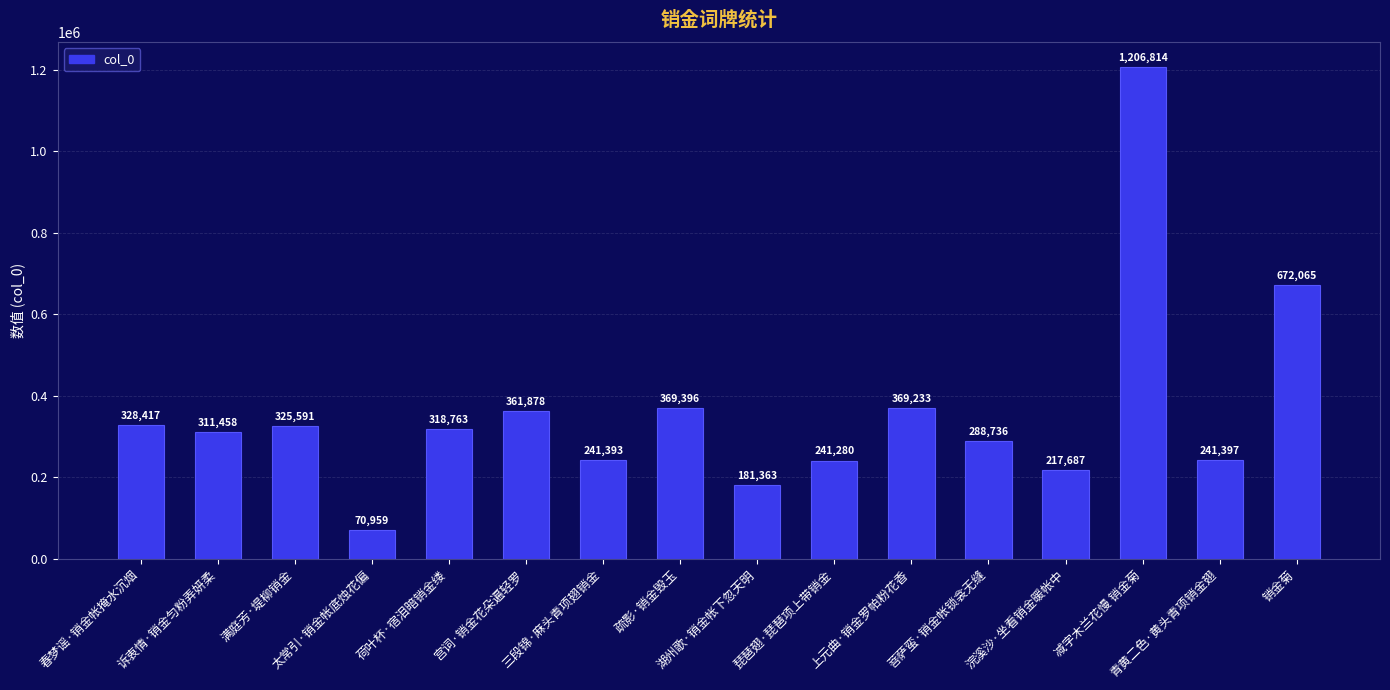

What is the label of the 7th bar from the right?

琵琶翅·琵琶项上带销金